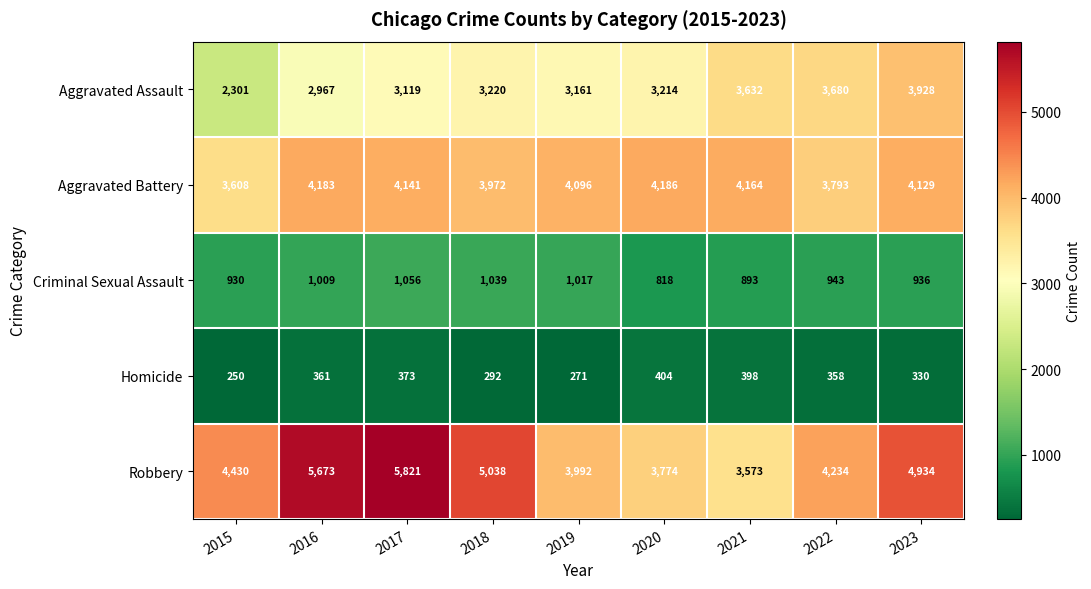

What is the total value across all series at 2020?

12396